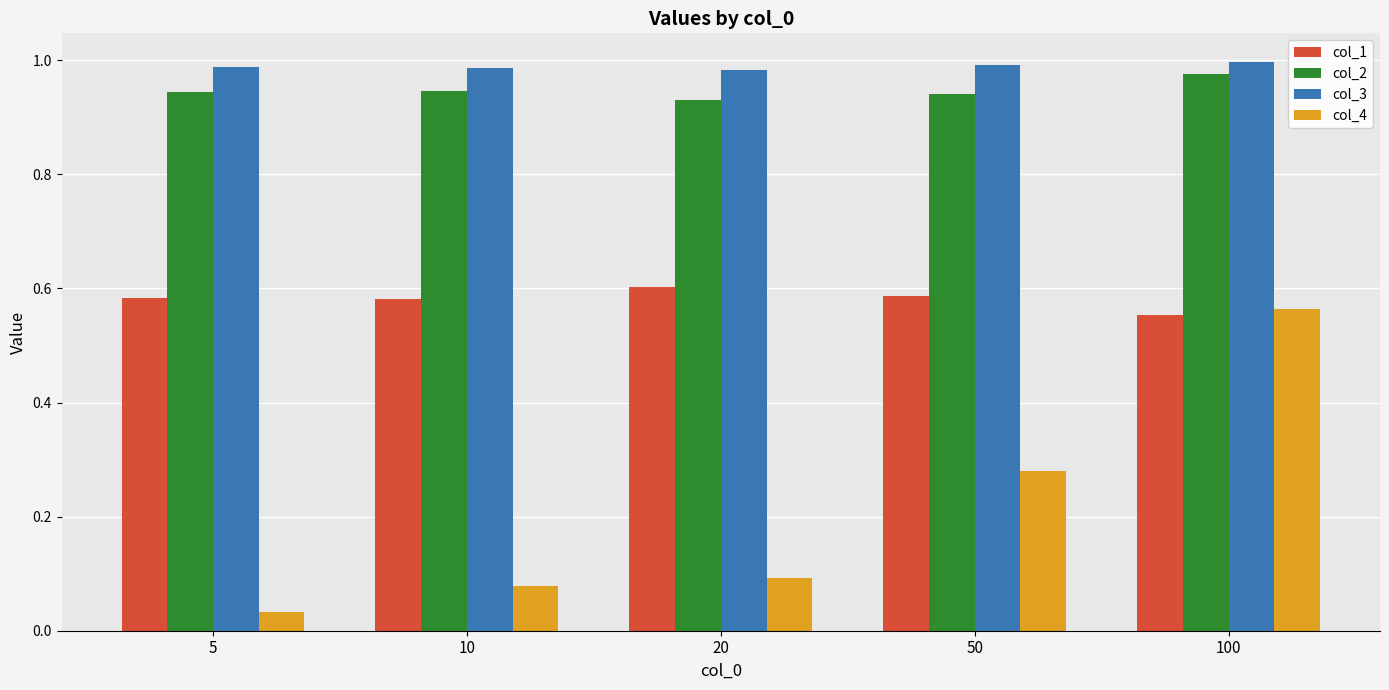

How many bars are there in total?

20